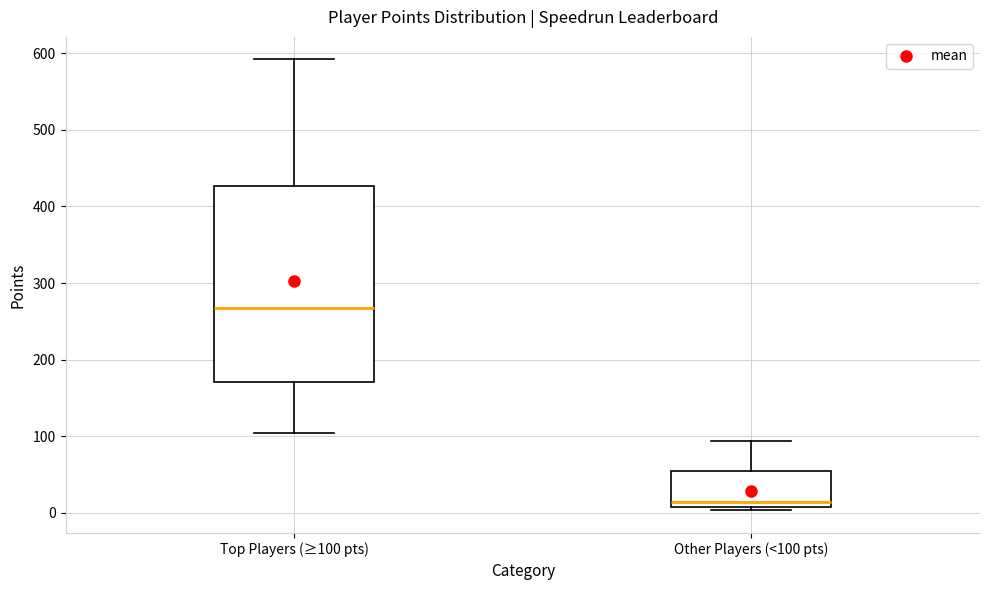

Which box has the lowest median line?

Other Players (<100 pts)